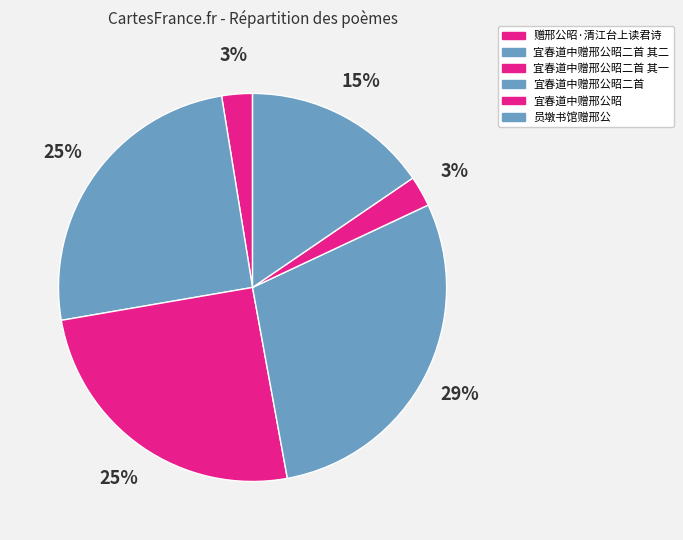

To the nearest percent, what percentage of the pie is 宜春道中赠邢公昭二首 其二?

25%